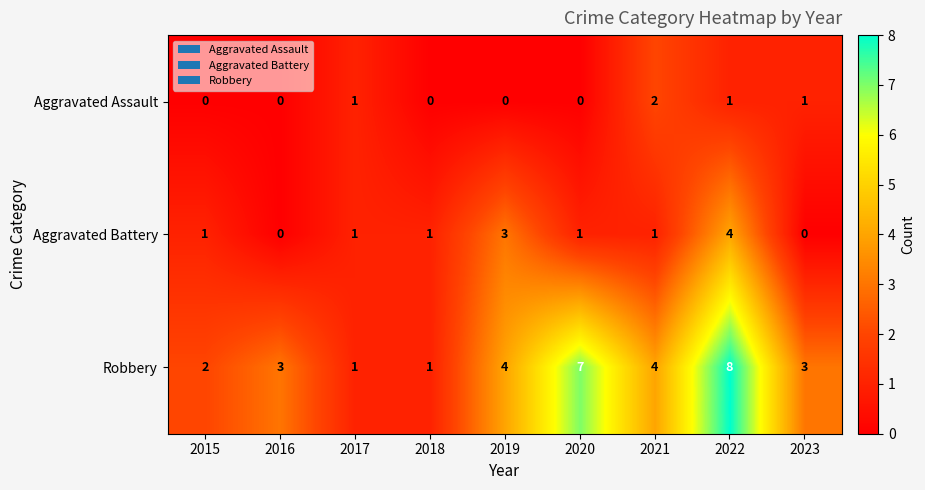

At which category does the chart reach its peak across all series?

2022